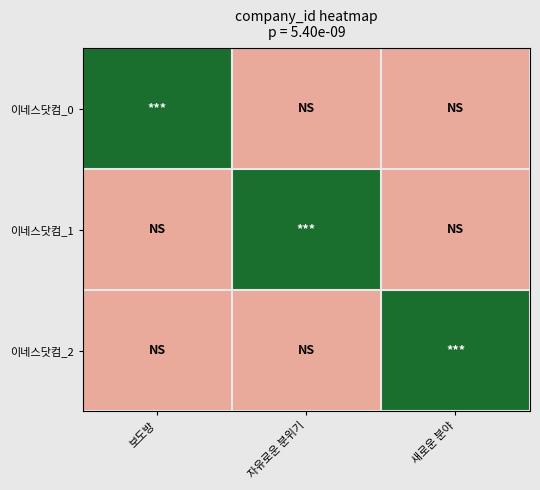

Reading left to right, transcribe all the data shown in this chart.

이네스닷컴_0: 보도방=1	자유로운 분위기=0	새로운 분야=0
이네스닷컴_1: 보도방=0	자유로운 분위기=1	새로운 분야=0
이네스닷컴_2: 보도방=0	자유로운 분위기=0	새로운 분야=1